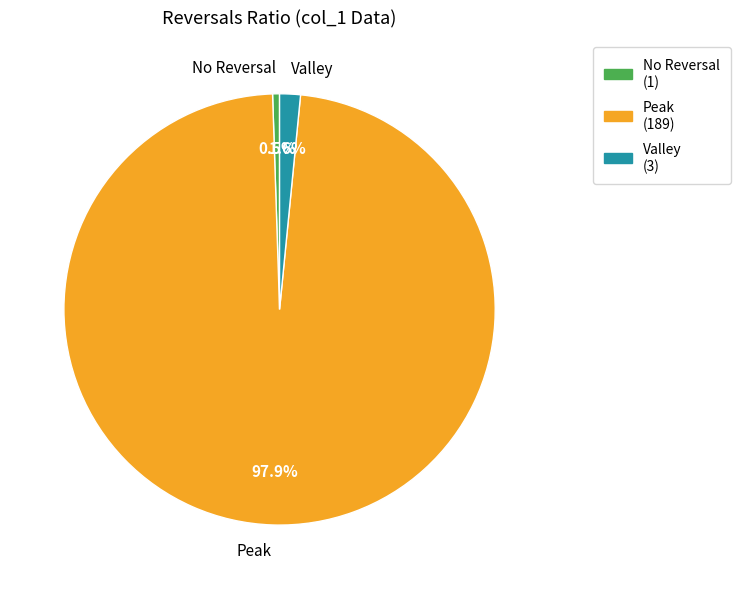

Which has a higher value, Peak or No Reversal?

Peak